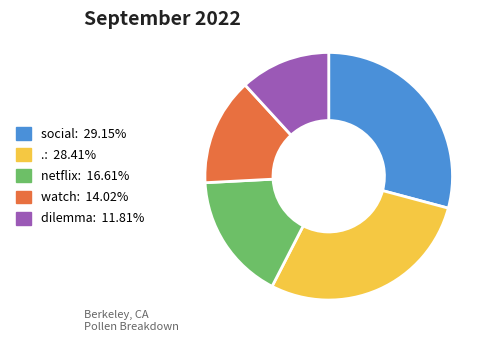

Does . account for over 50% of the chart?

No